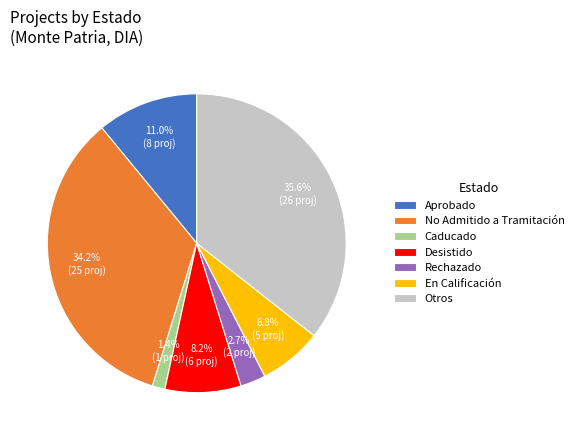

How many segments does this pie chart have?

7